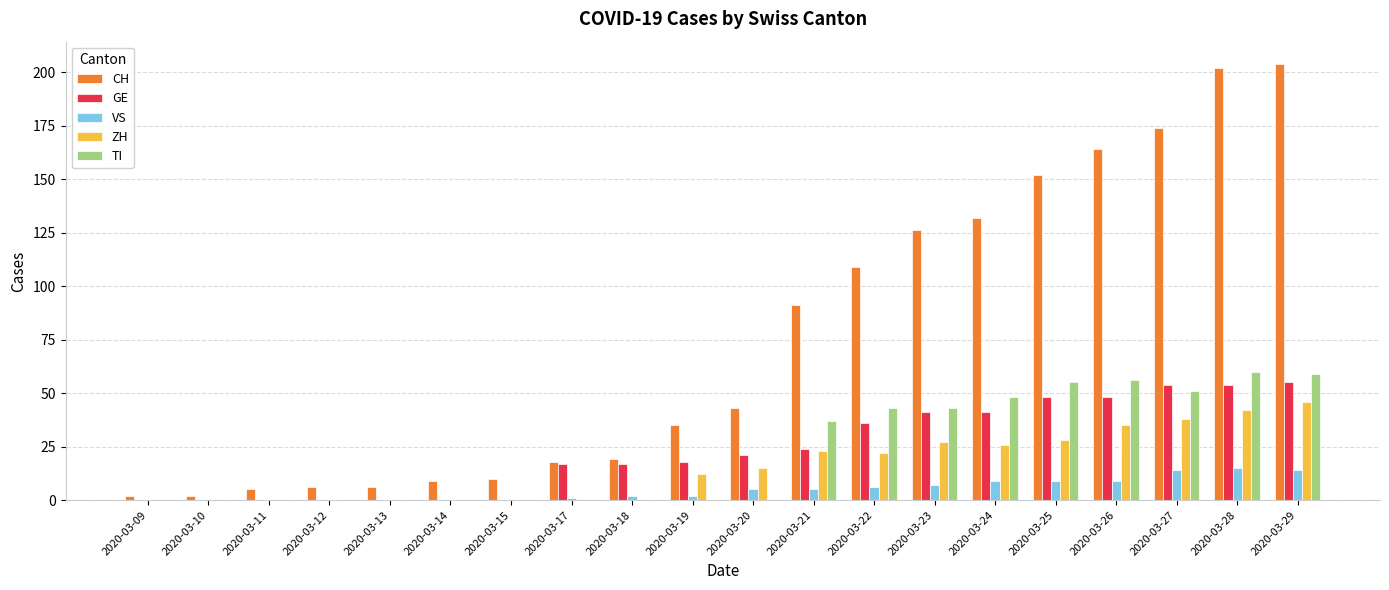

The value of GE at 2020-03-15 is 0. True or false?

True